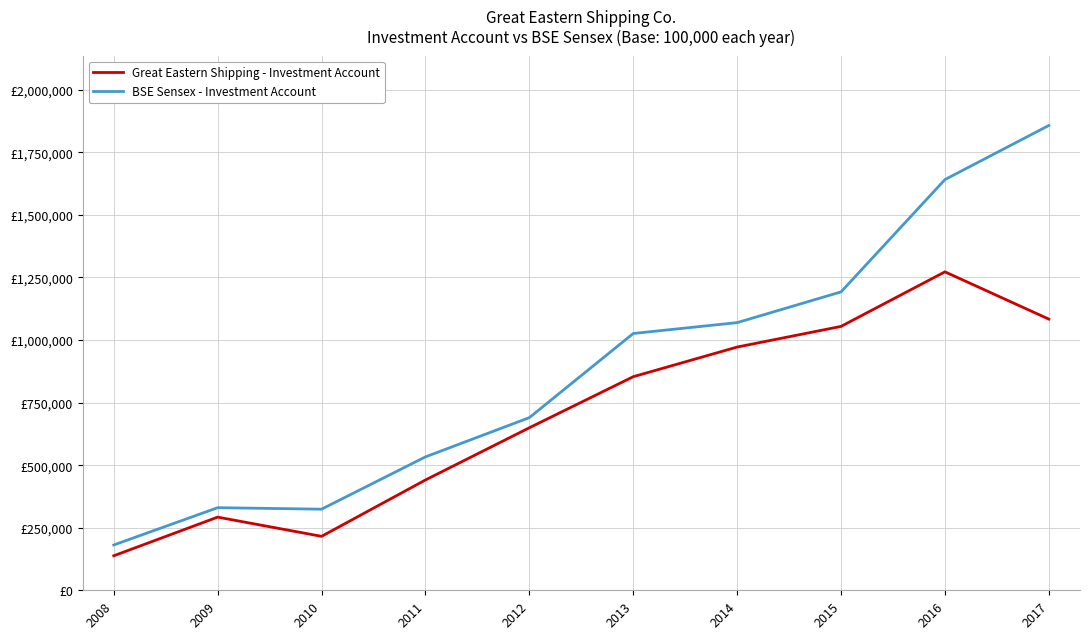

True or false: BSE Sensex - Investment Account and Great Eastern Shipping - Investment Account cross at least once.

False